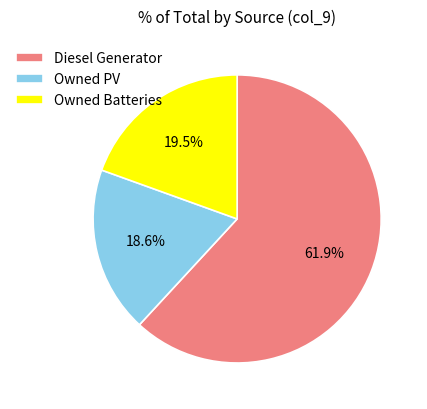

Count the number of slices in the pie.

3